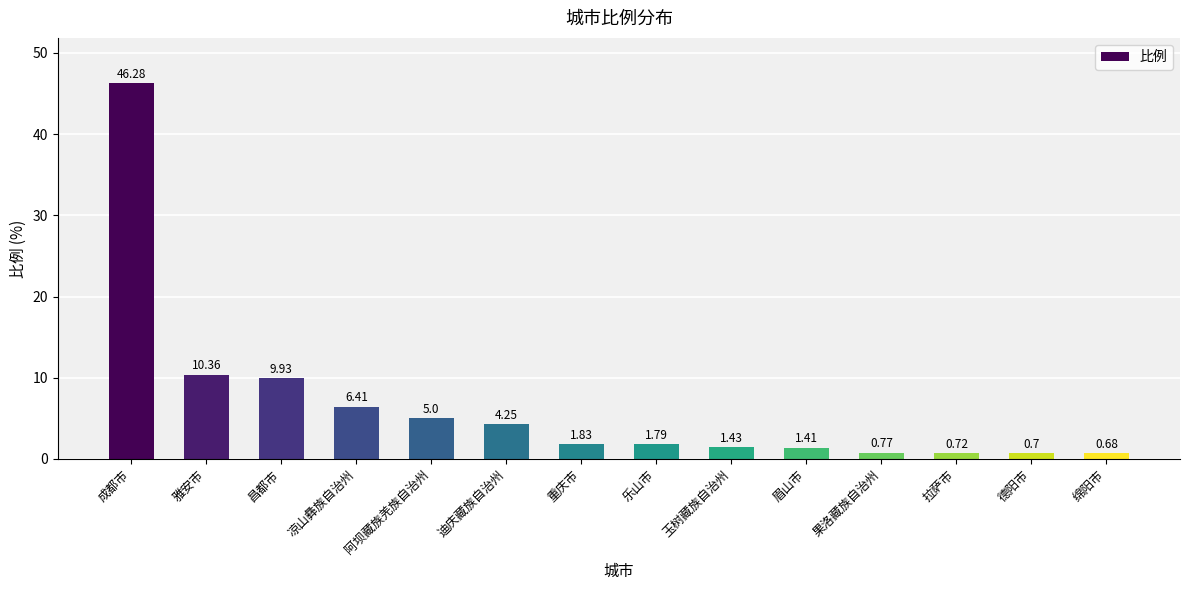

Where does the data first go above 1?

成都市